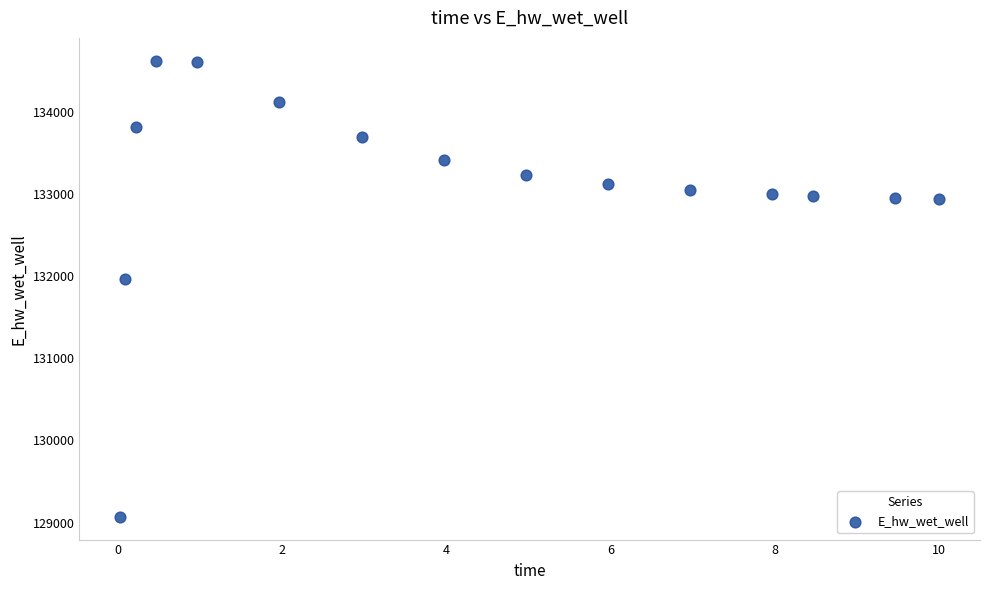

What Y value in the scatter plot is closest to 131849?

131970.1